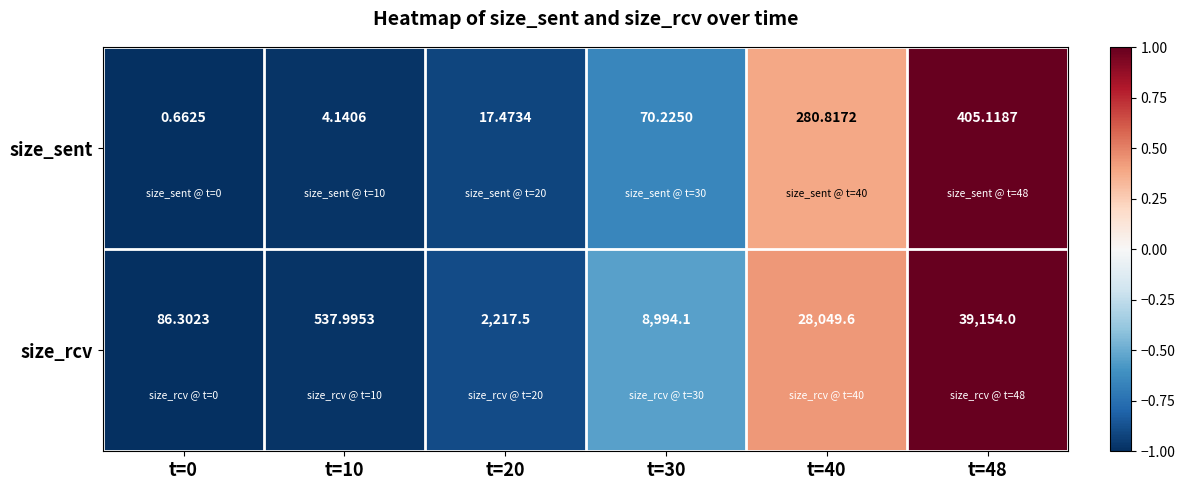

Which series has the largest total across all categories?

size_rcv